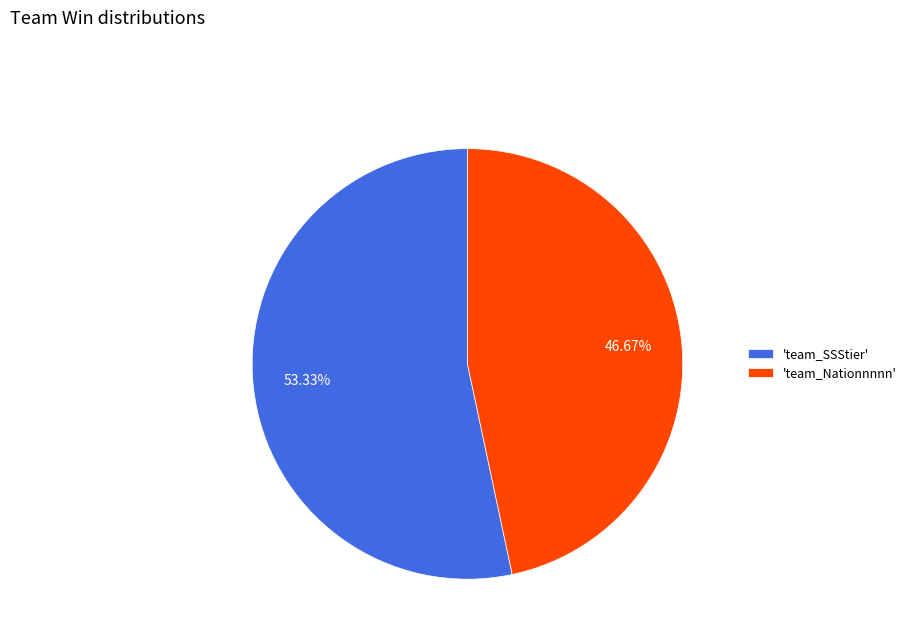

How many slices are in this pie chart?

2